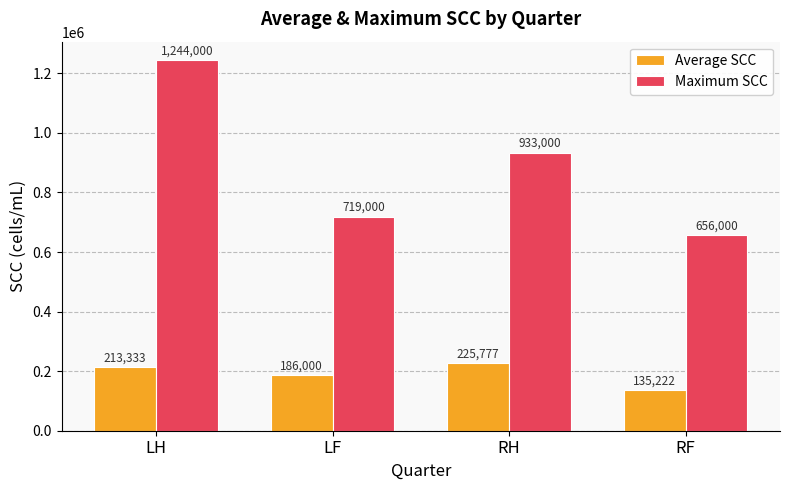

Which series has the largest total across all categories?

Maximum SCC